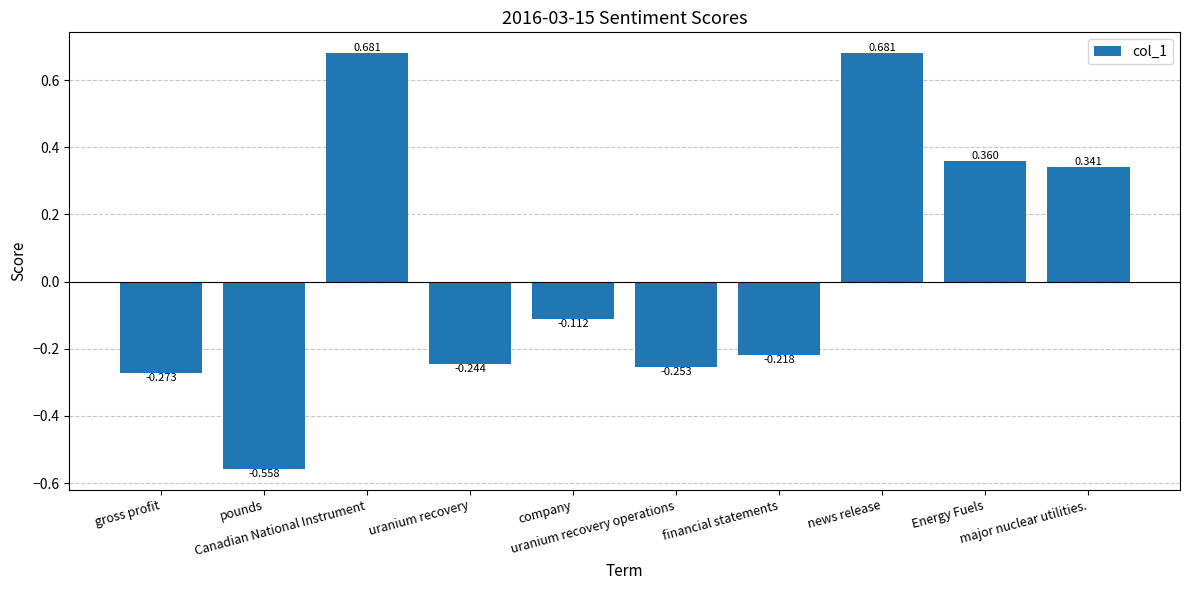

What is the label of the 6th bar from the right?

company